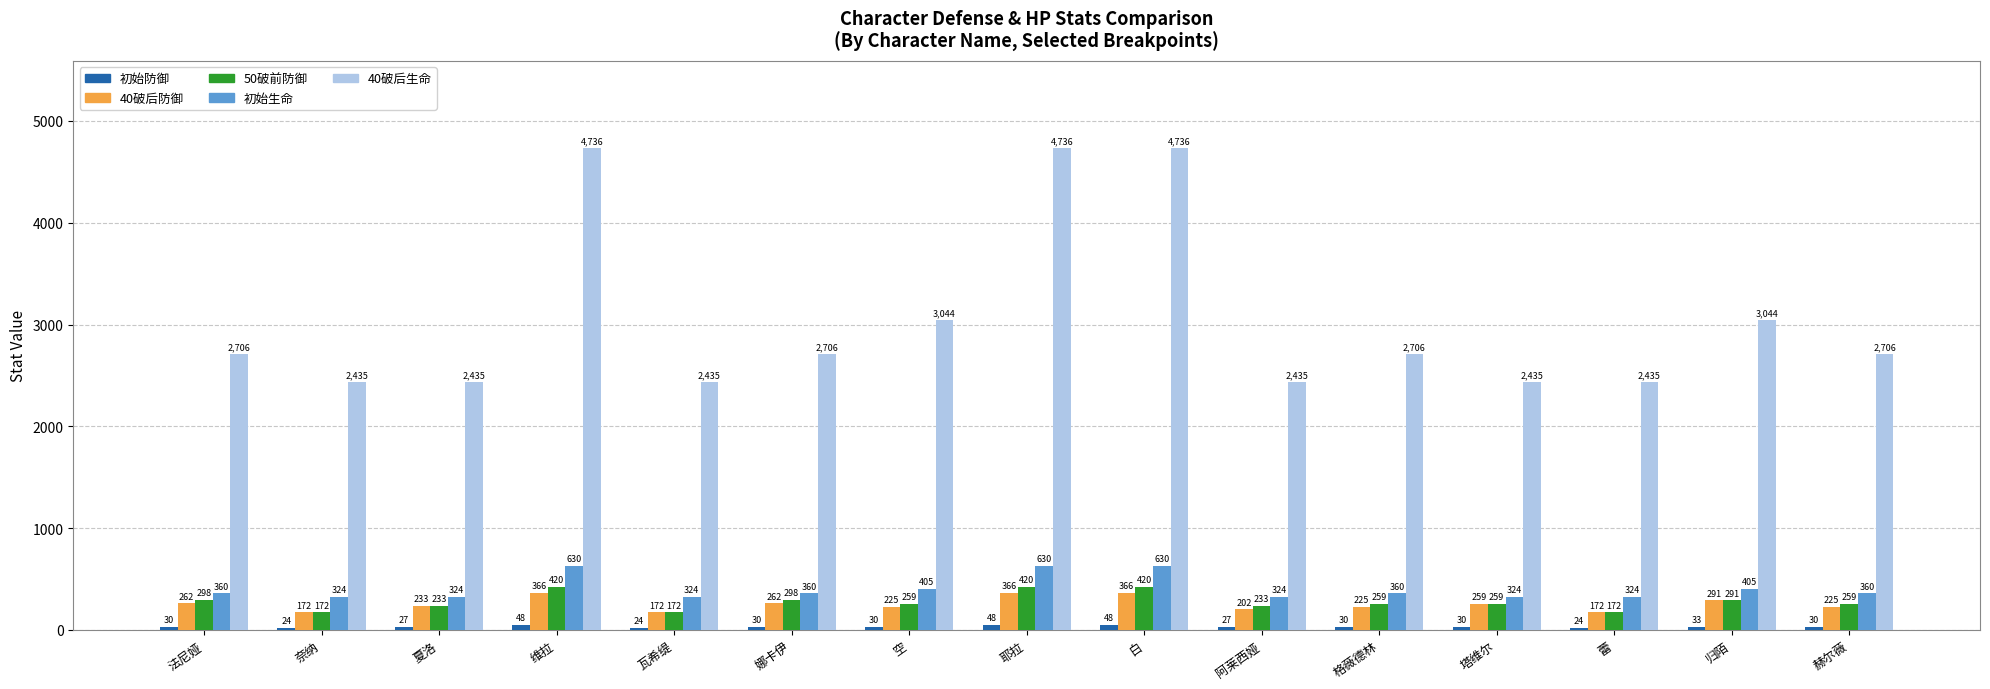

At how many categories does at least one series exceed 4093?

3